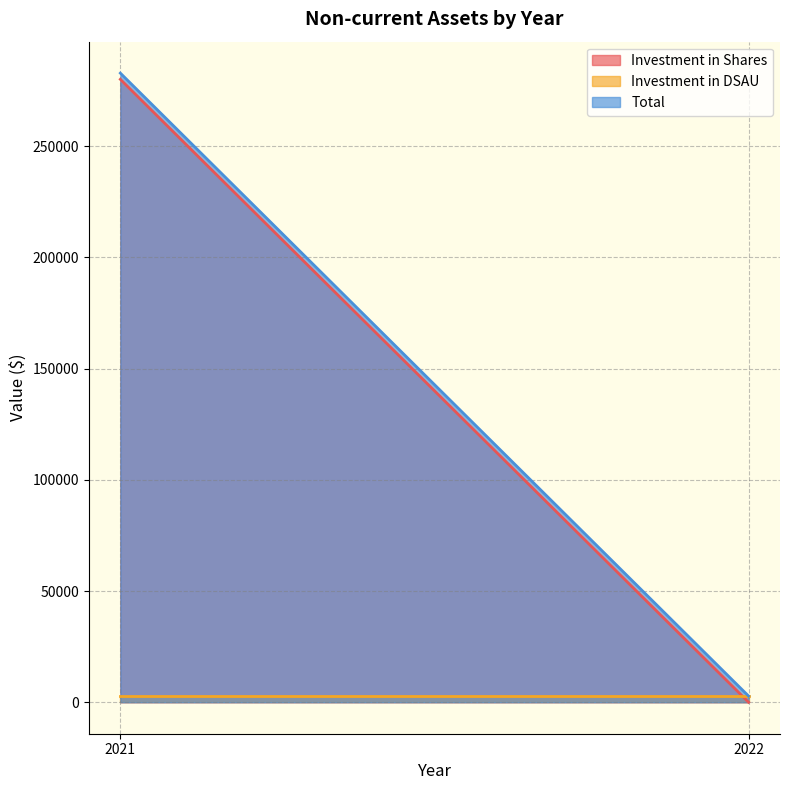

Between 2022 and 2021, which is larger?

2021